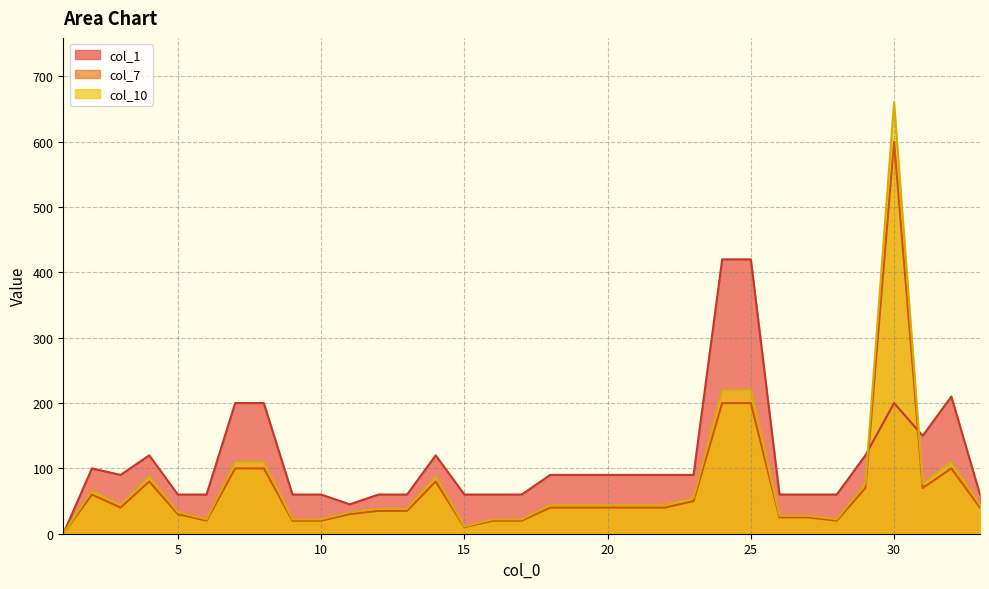

The col_7 series shows 49.7 at 5. True or false?

False